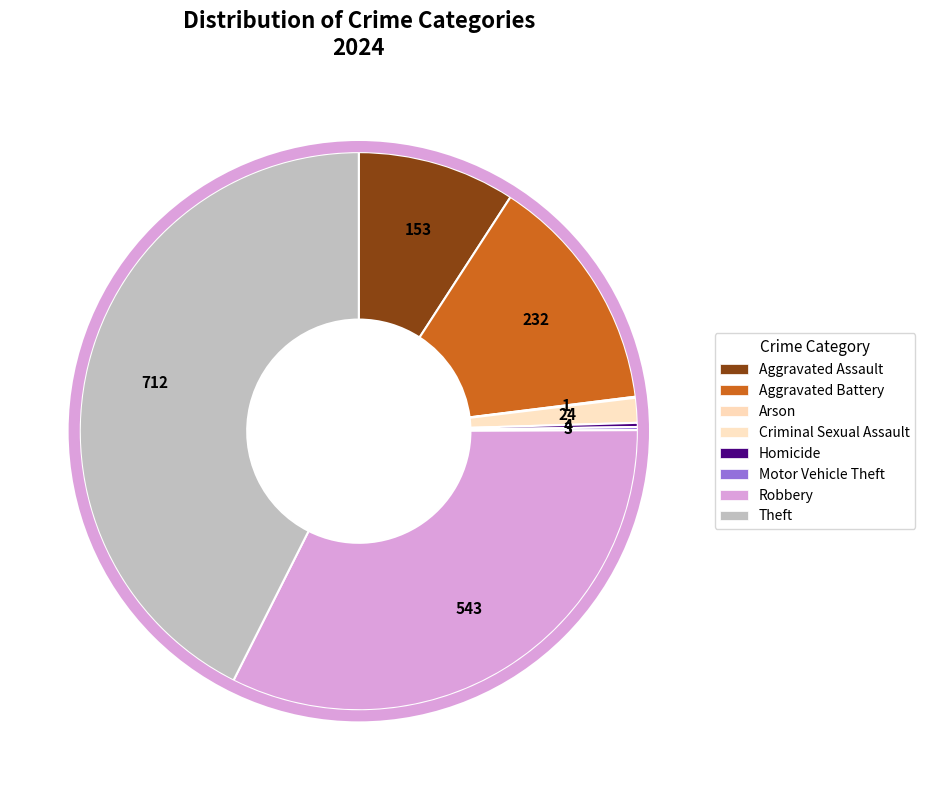

To the nearest percent, what is the difference between the Aggravated Assault and Criminal Sexual Assault slice percentages?

8%